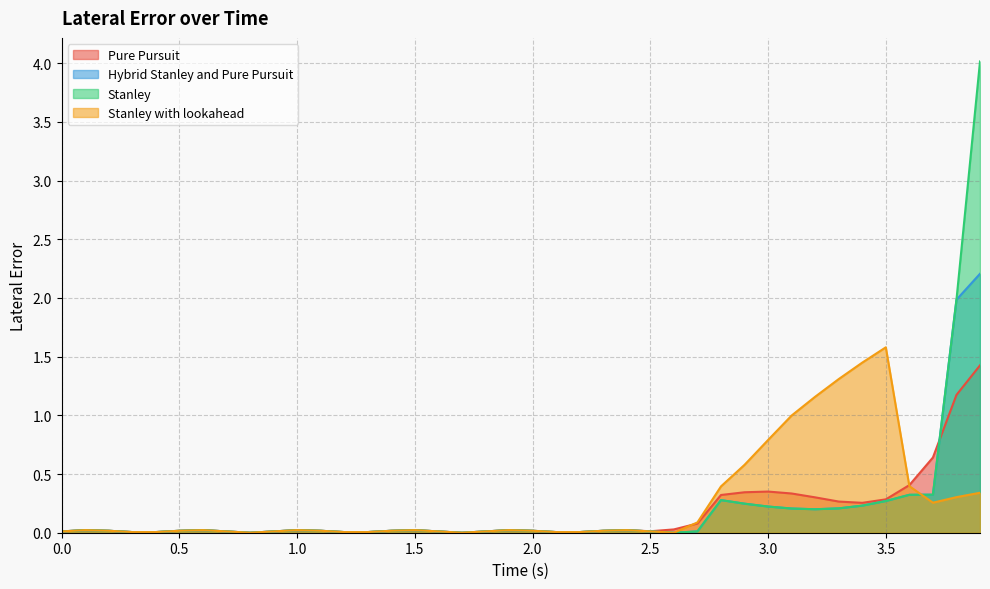

True or false: Stanley and Hybrid Stanley and Pure Pursuit intersect in this chart.

False